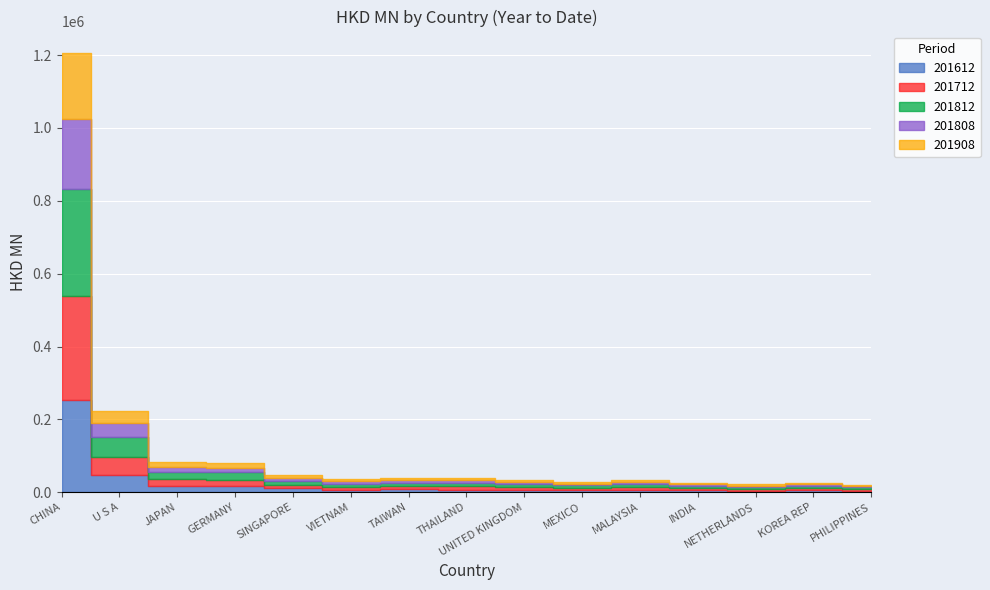

What is the label of the 11th point from the right?

SINGAPORE